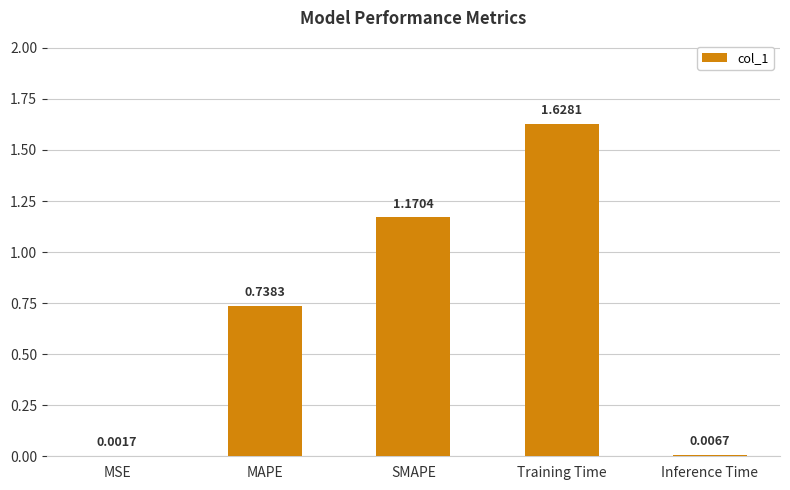

What is the ratio of the value at MAPE to the value at SMAPE?

0.6